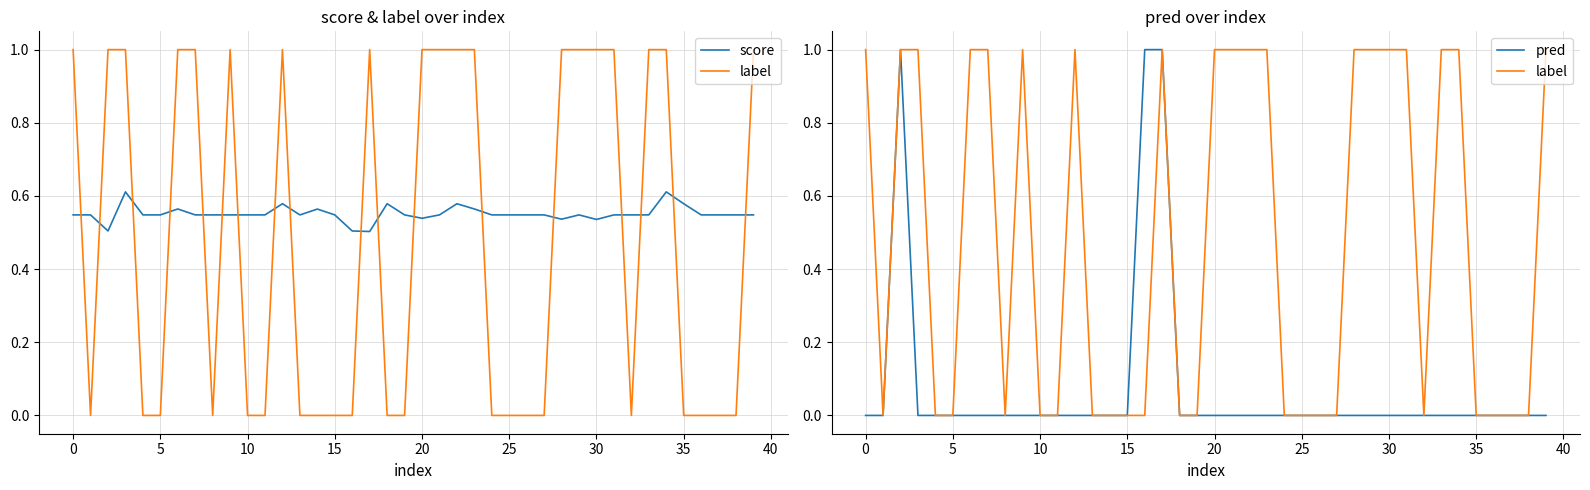

True or false: pred has a value of 0.0 at 30.

True